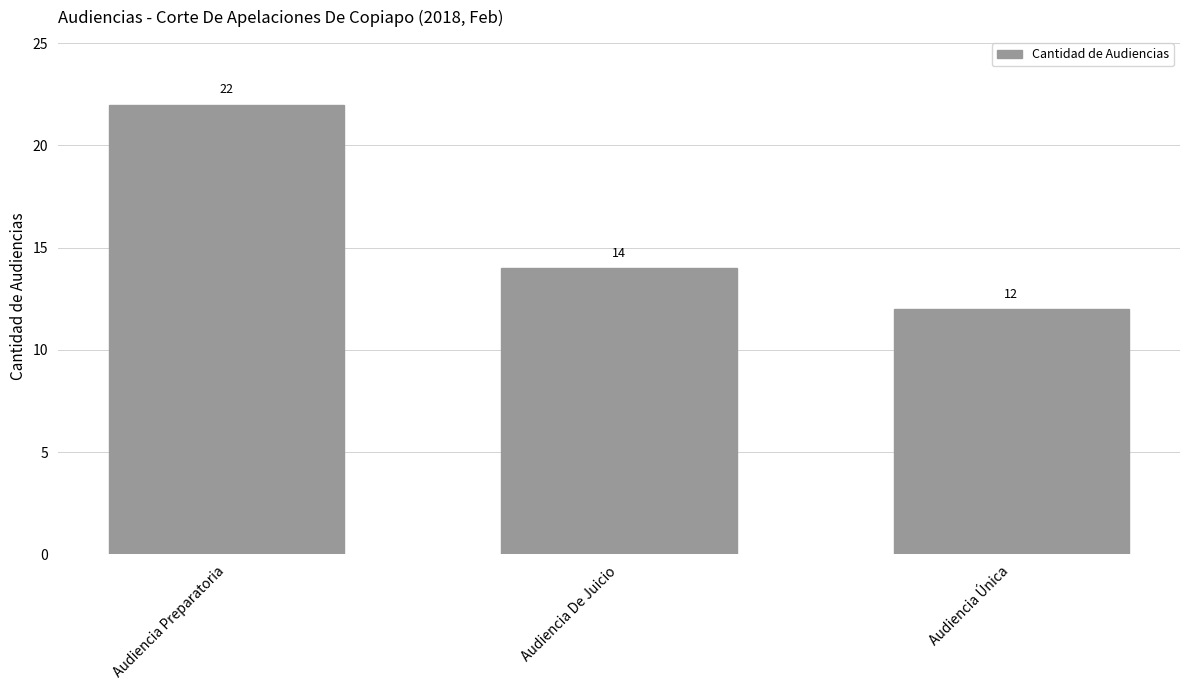

What is the difference between the maximum and minimum values?

10